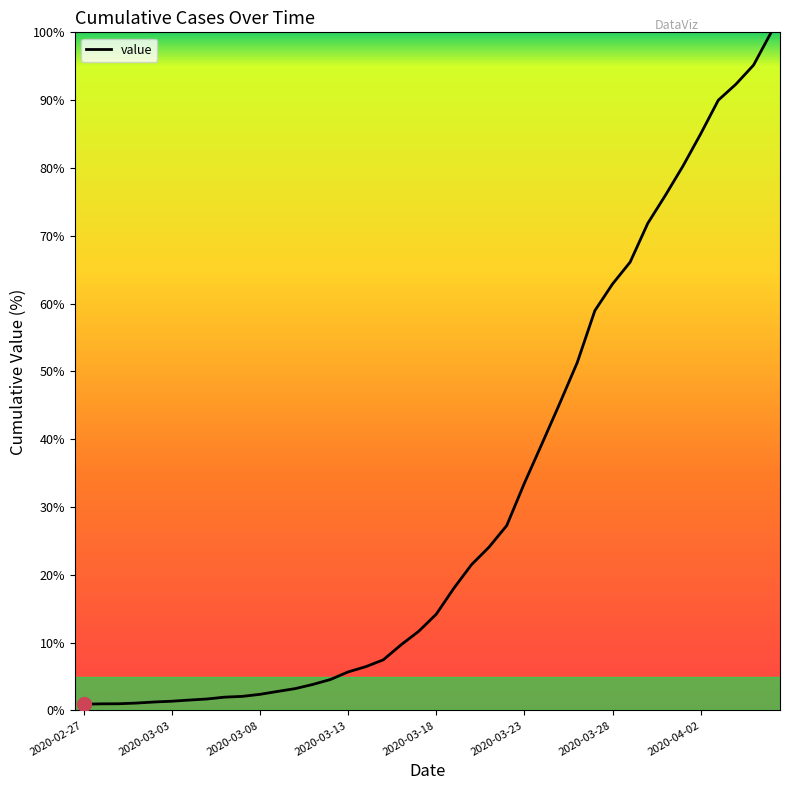

What is the maximum value shown in the chart?

100.0